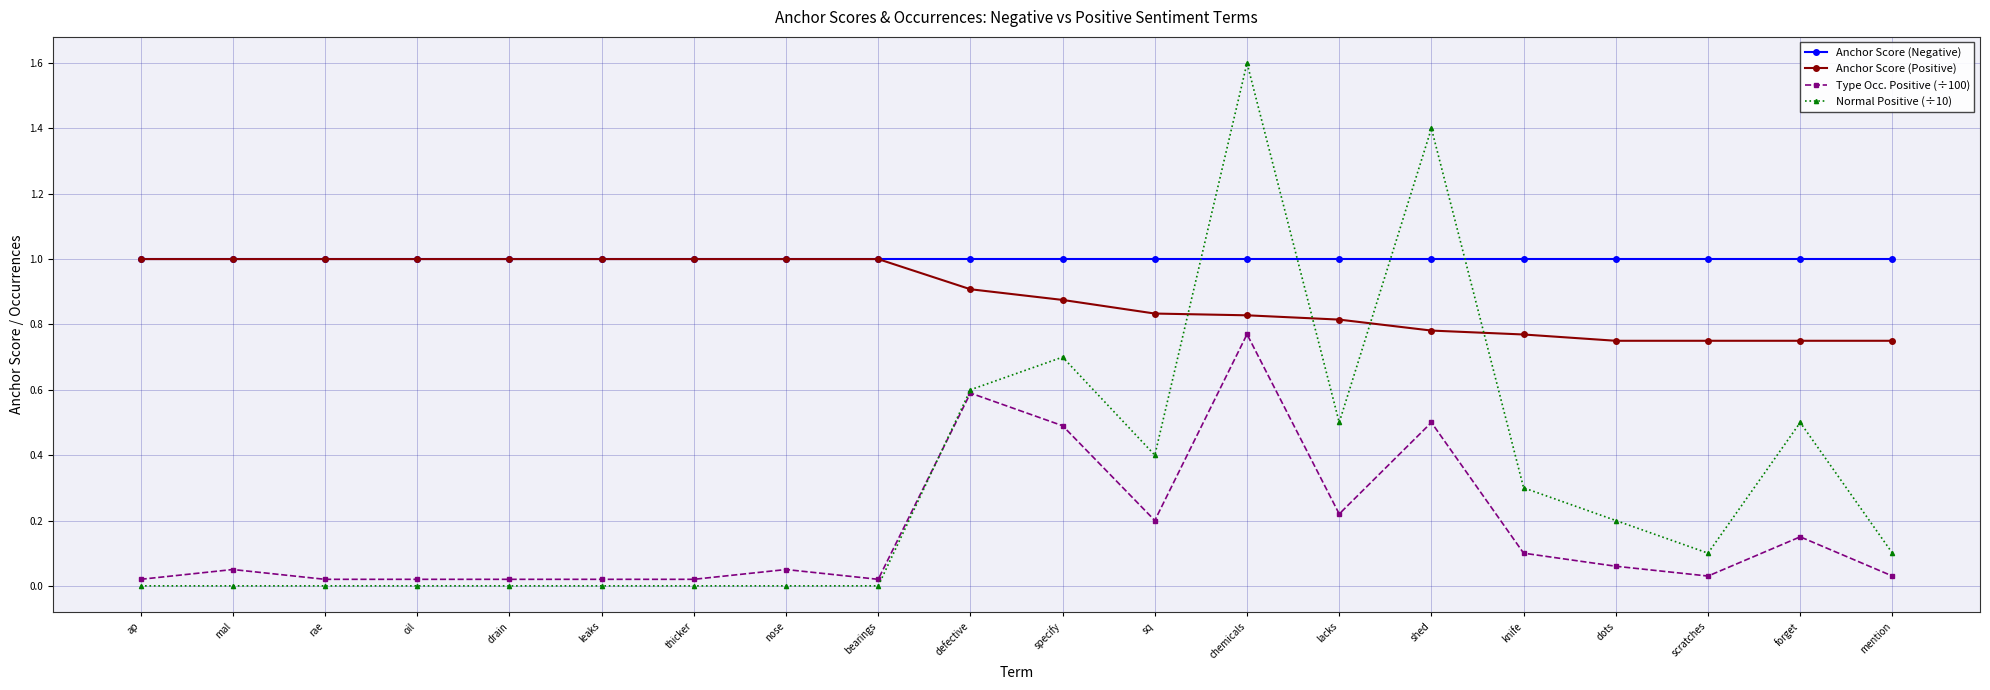

What is the value of the Anchor Score (Negative) point at the 5th from the left?

1.0